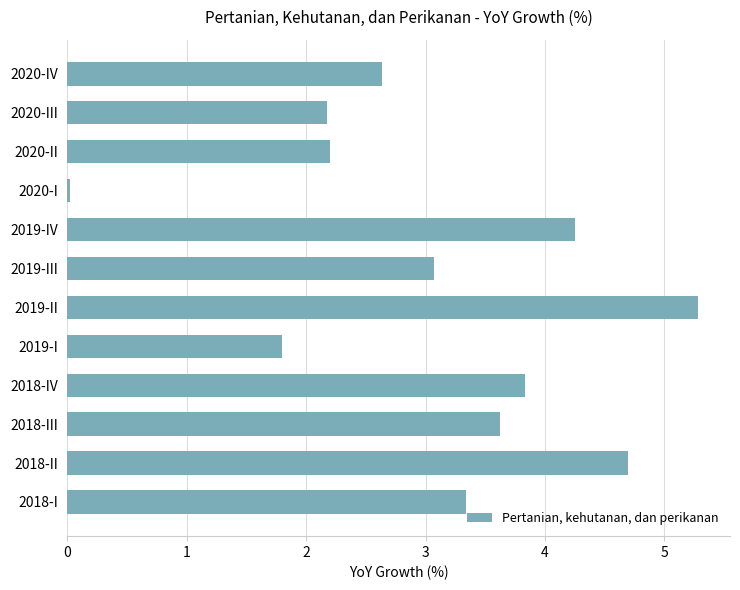

What value does the data have at 2018-I?

3.3